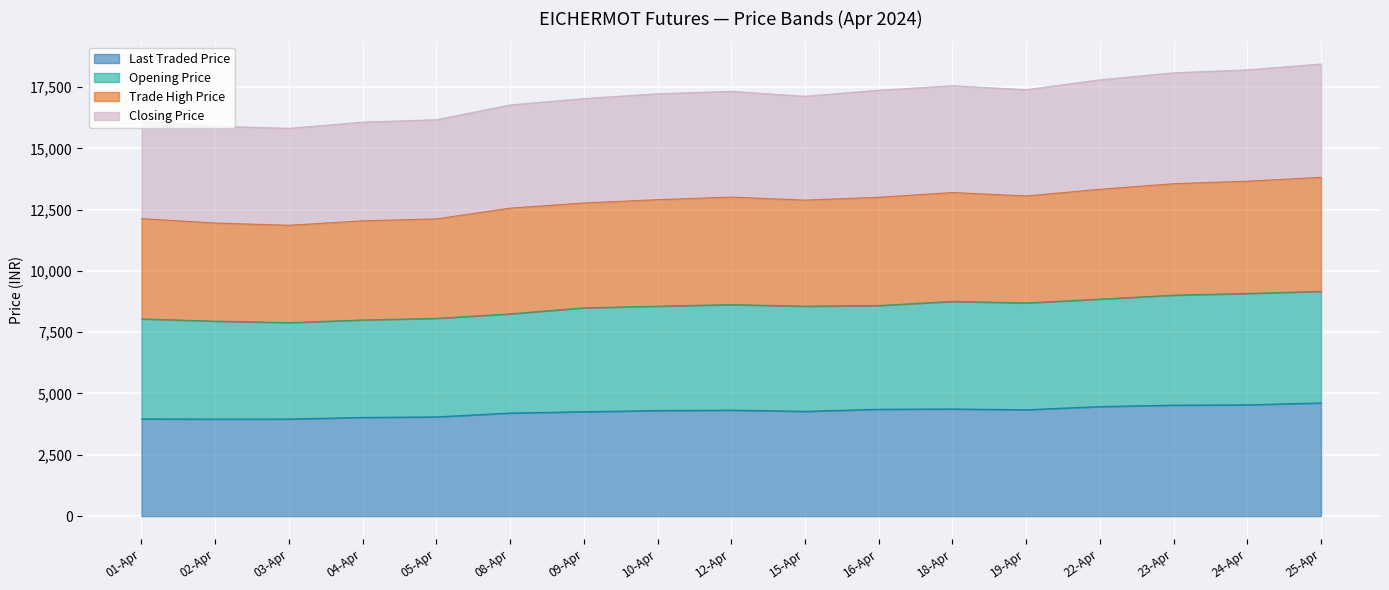

What is the total value across all series at 24-Apr?

18202.3